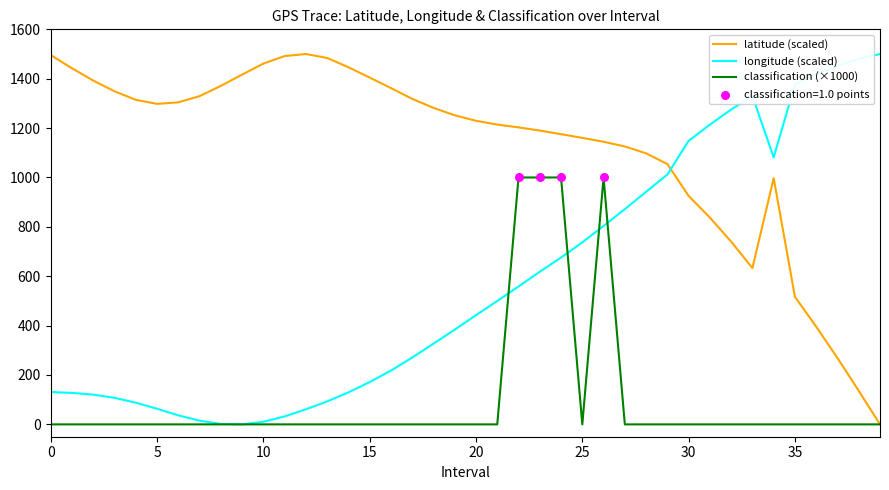

List the series in order of their overall mean, highest first.

latitude (scaled), longitude (scaled), classification (×1000)